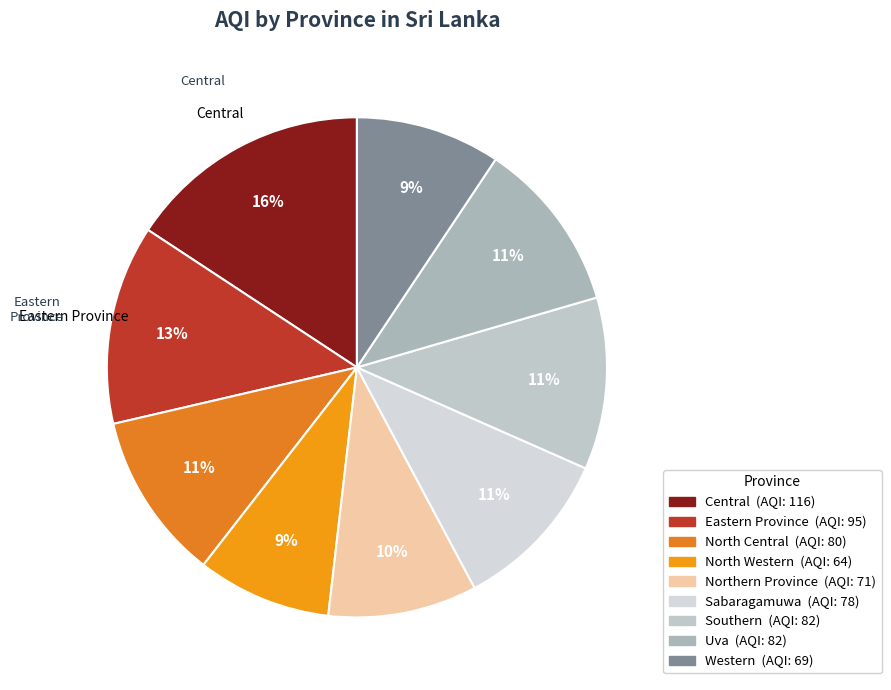

Count the number of slices in the pie.

9